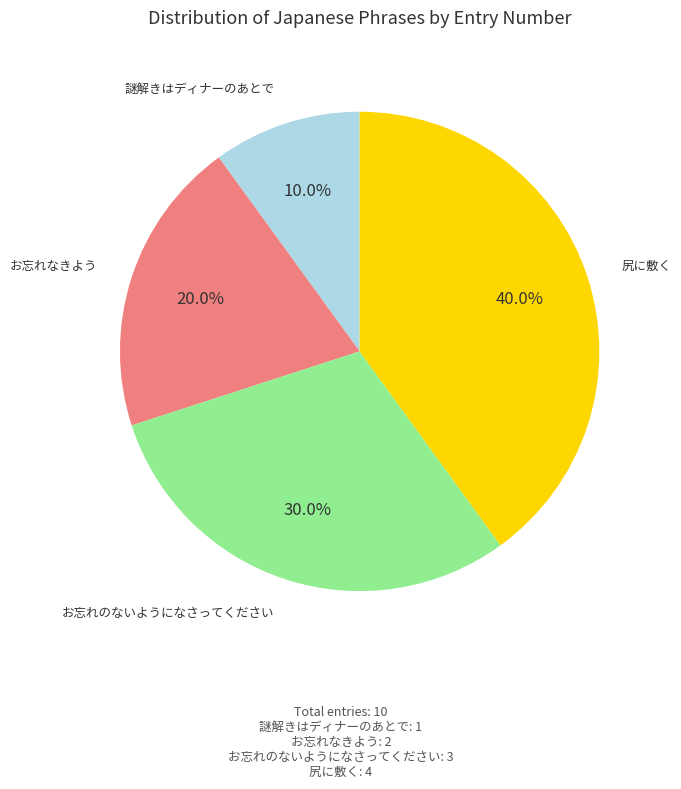

Does any single category account for the majority?

No